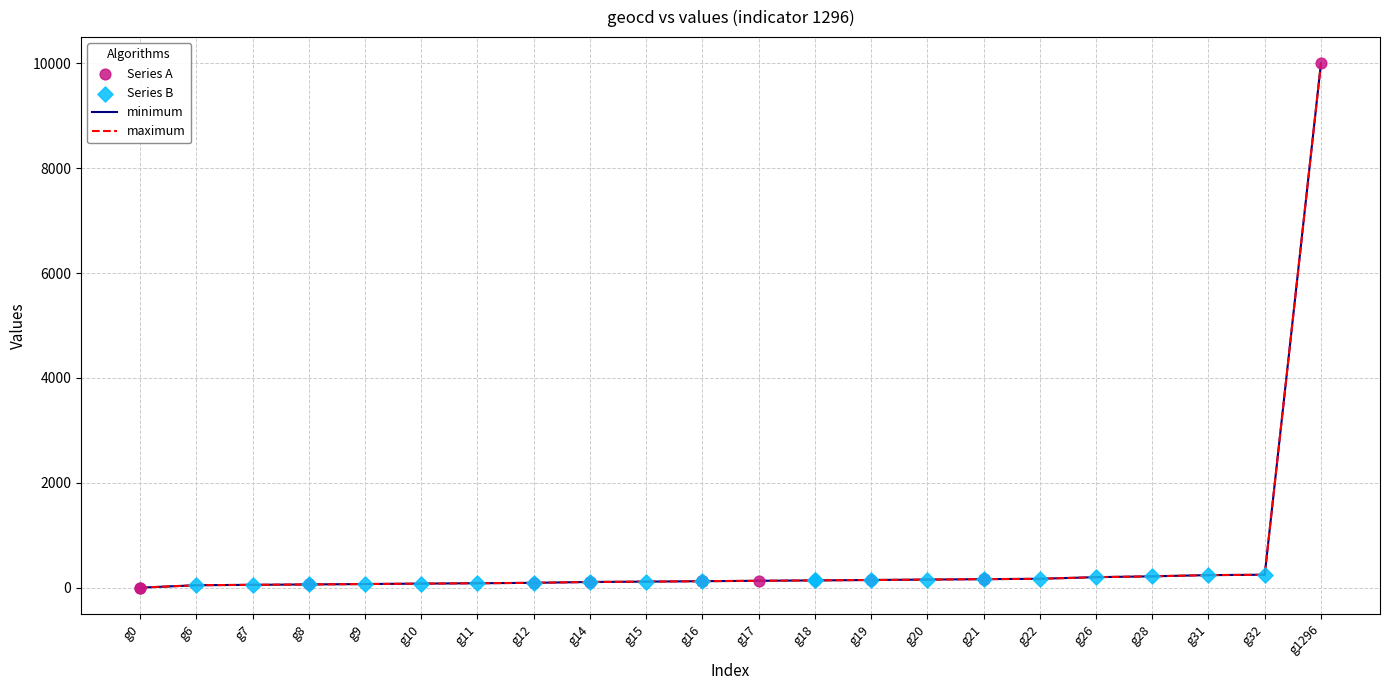

Is this an area chart (filled region under the line)?

No